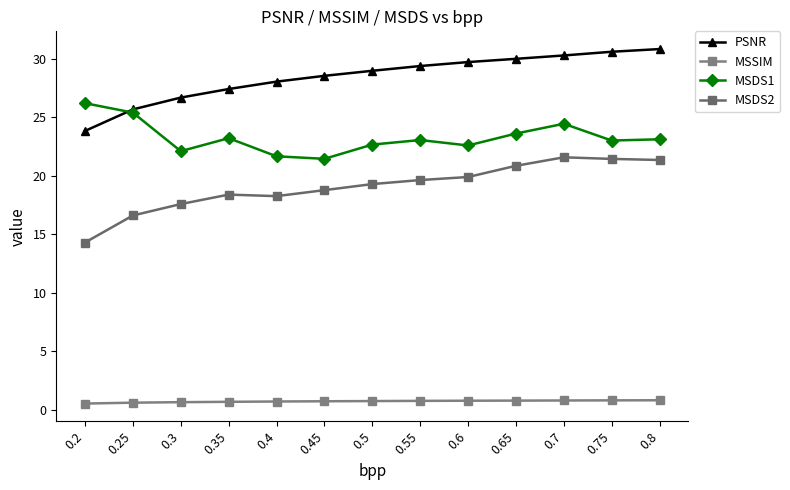

At which category is the sum across all series the highest?

0.7